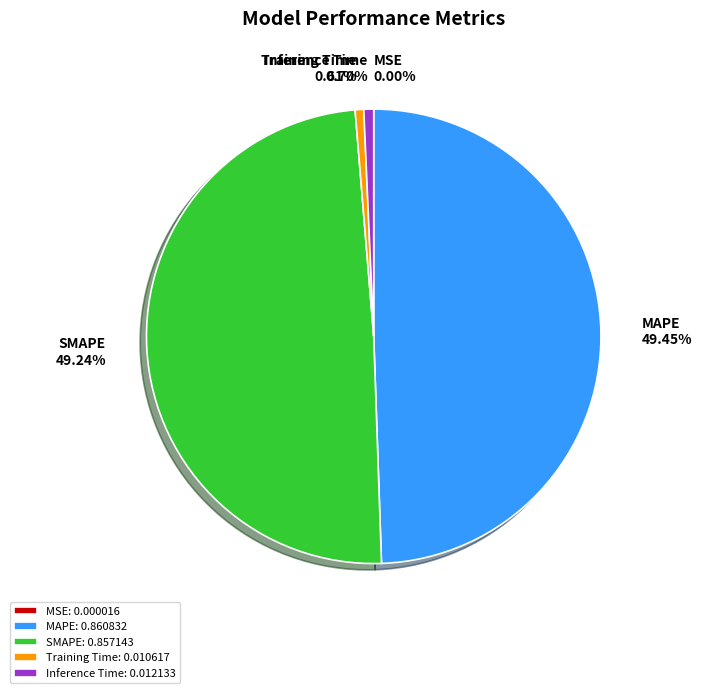

Which has a higher value, MAPE or Training Time?

MAPE